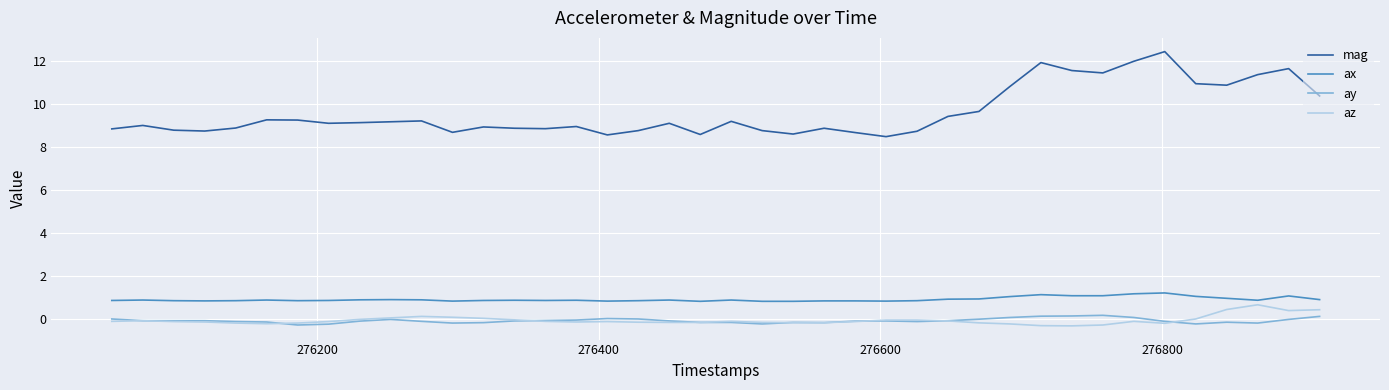

Which series has the widest spread of values?

mag